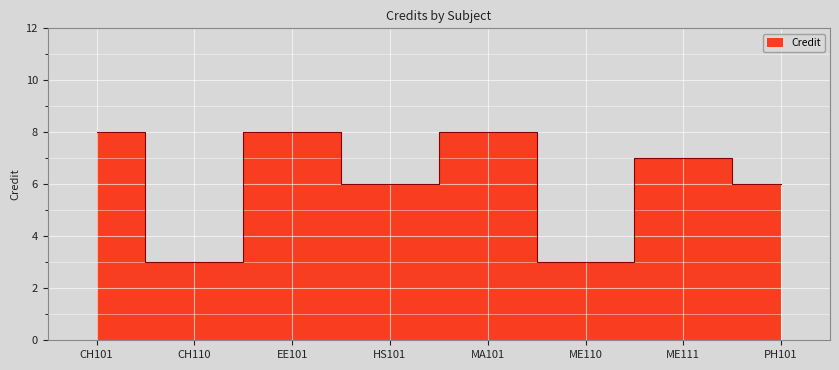

Where does the data first go above 7?

CH101